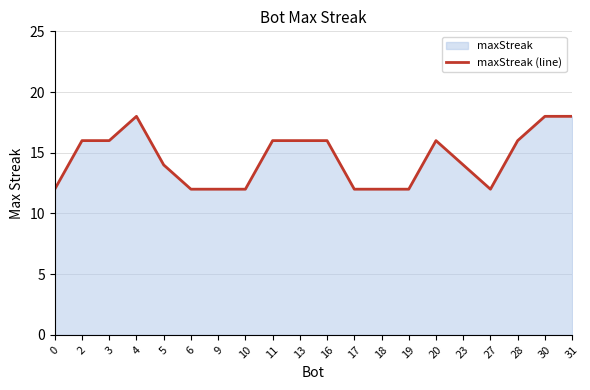

List the labels in order of value, largest first.

4, 30, 31, 2, 3, 11, 13, 16, 20, 28, 5, 23, 0, 6, 9, 10, 17, 18, 19, 27